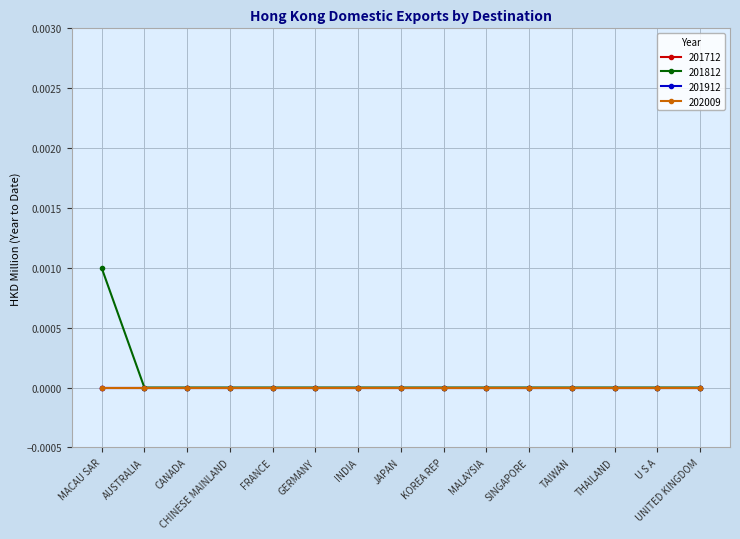

Which has a higher value, UNITED KINGDOM or JAPAN?

UNITED KINGDOM